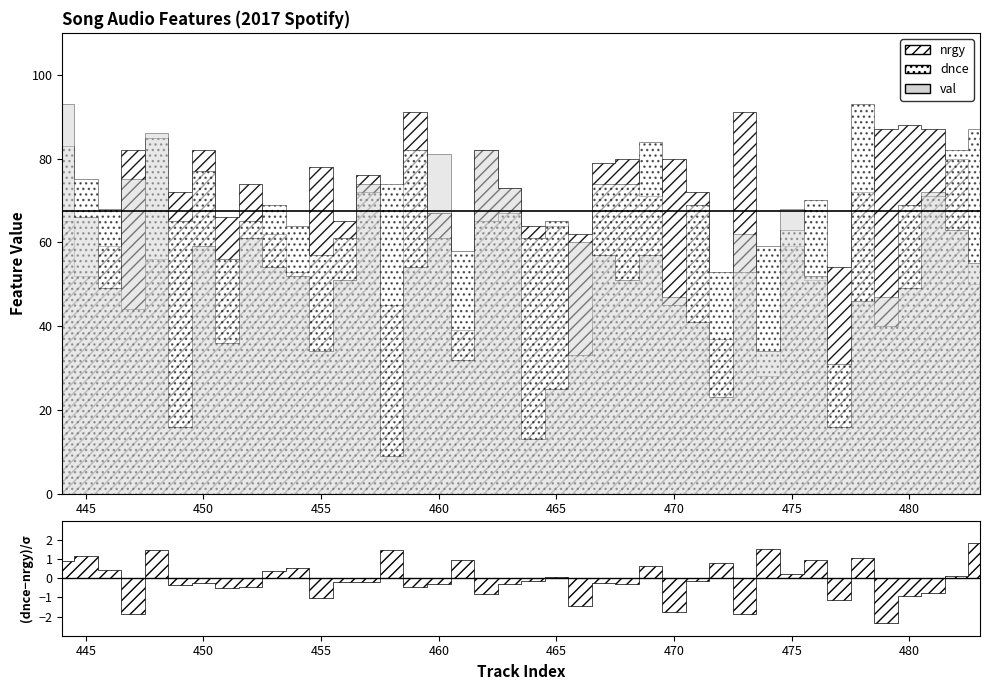

What is the difference between the highest and lowest values at 475?

9